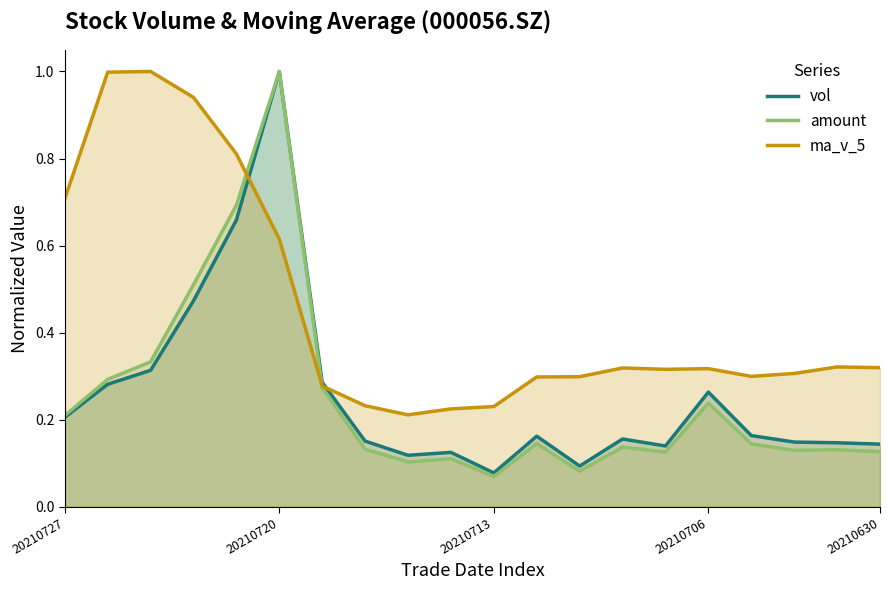

True or false: amount has a value of 0.2 at 7.

False